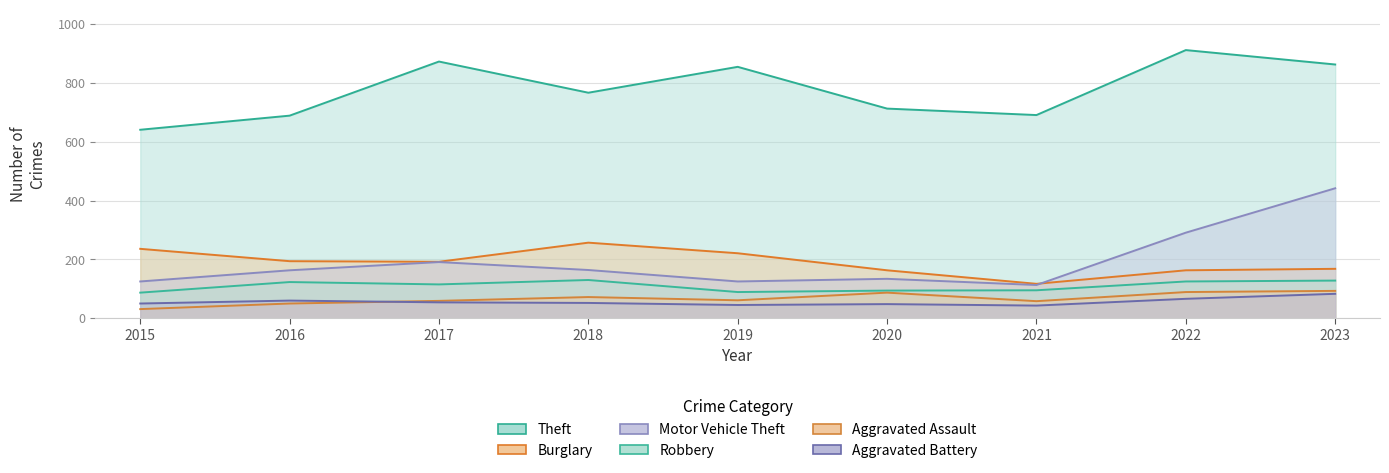

How many data points in Burglary are above 192?

4